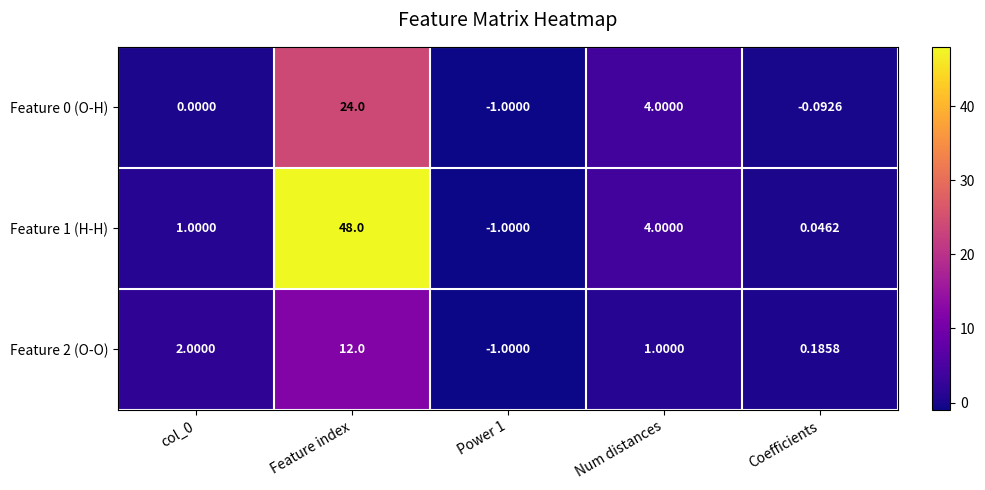

At which label is Feature 0 (O-H) closest to 11?

Num distances